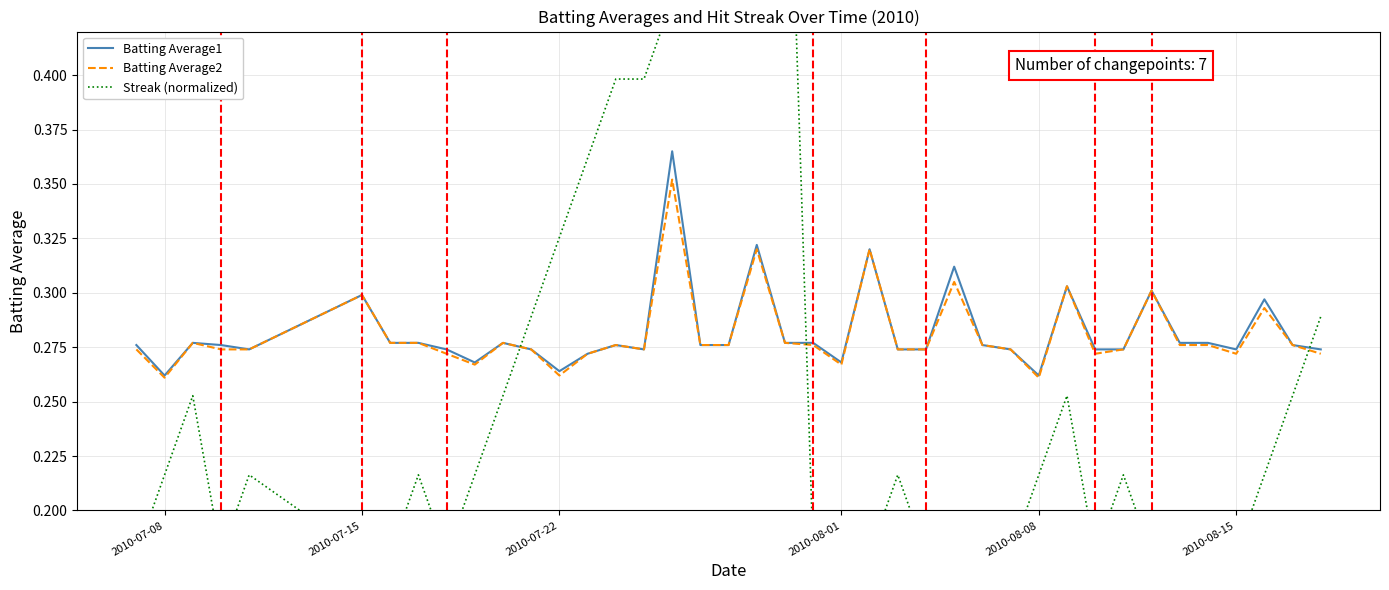

The value of Batting Average2 at 2010-07-08 is 0.4. True or false?

False